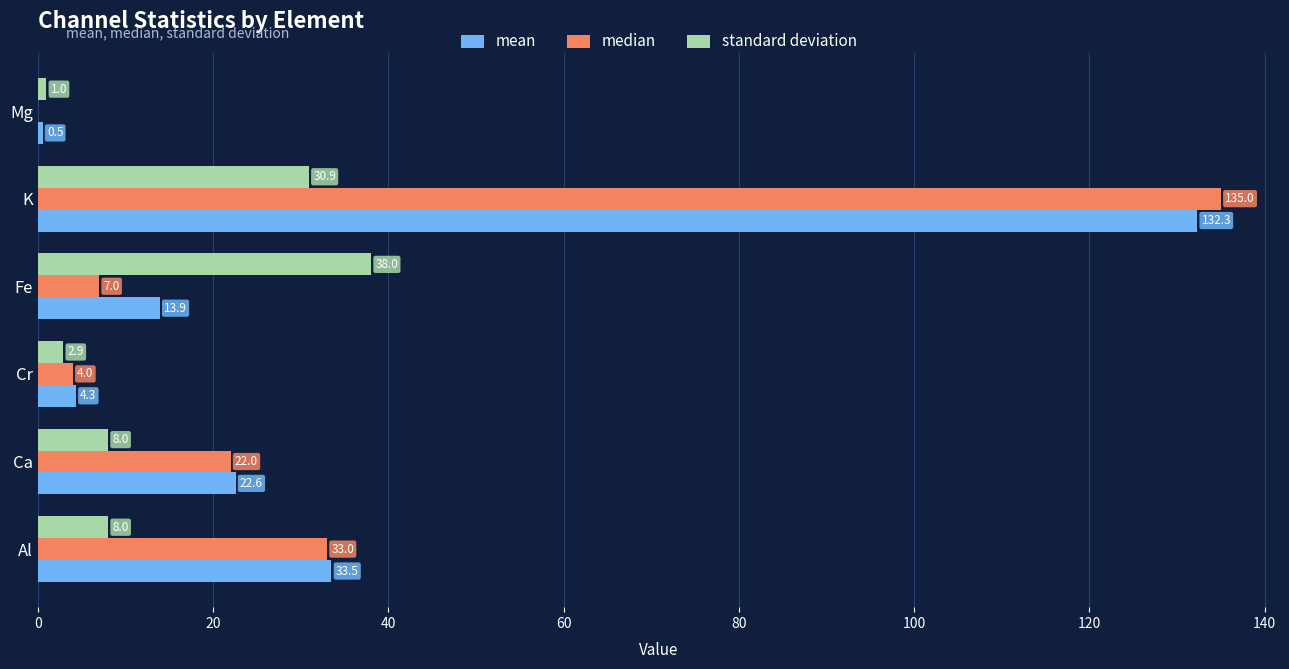

How many series are shown in this chart?

3